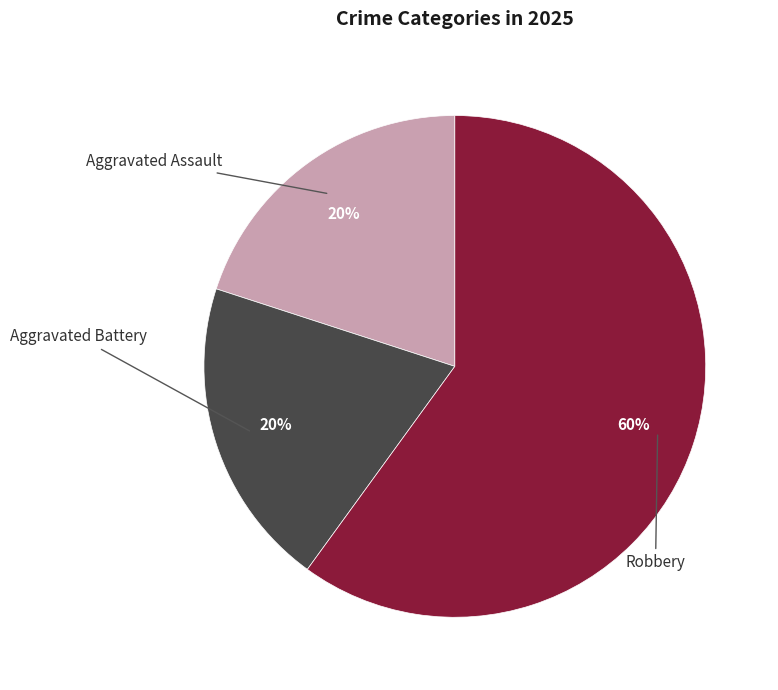

Combined, do Aggravated Battery and Robbery account for over 50%?

Yes